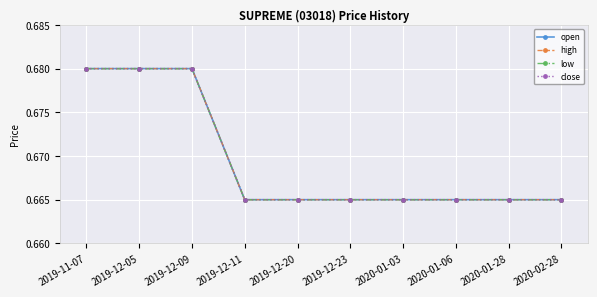

True or false: open and high intersect in this chart.

False